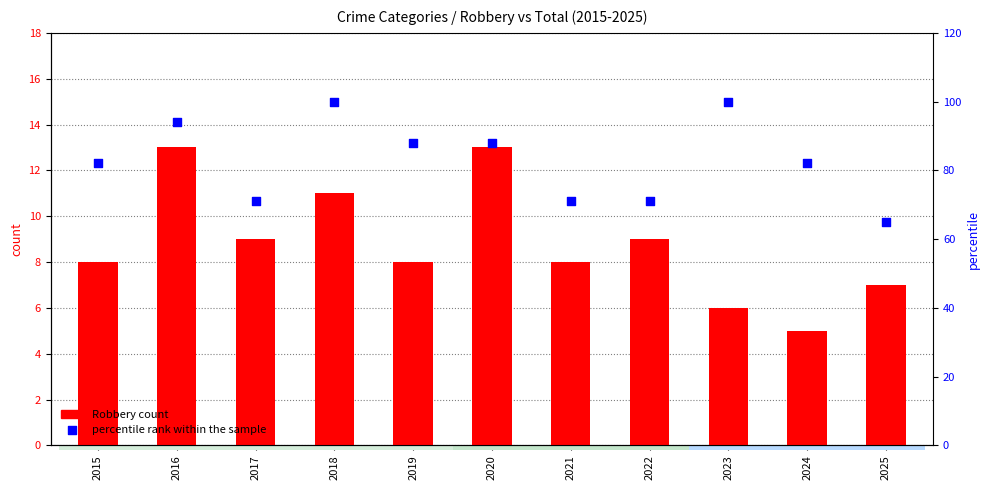

At which category is the sum across all series the highest?

2018